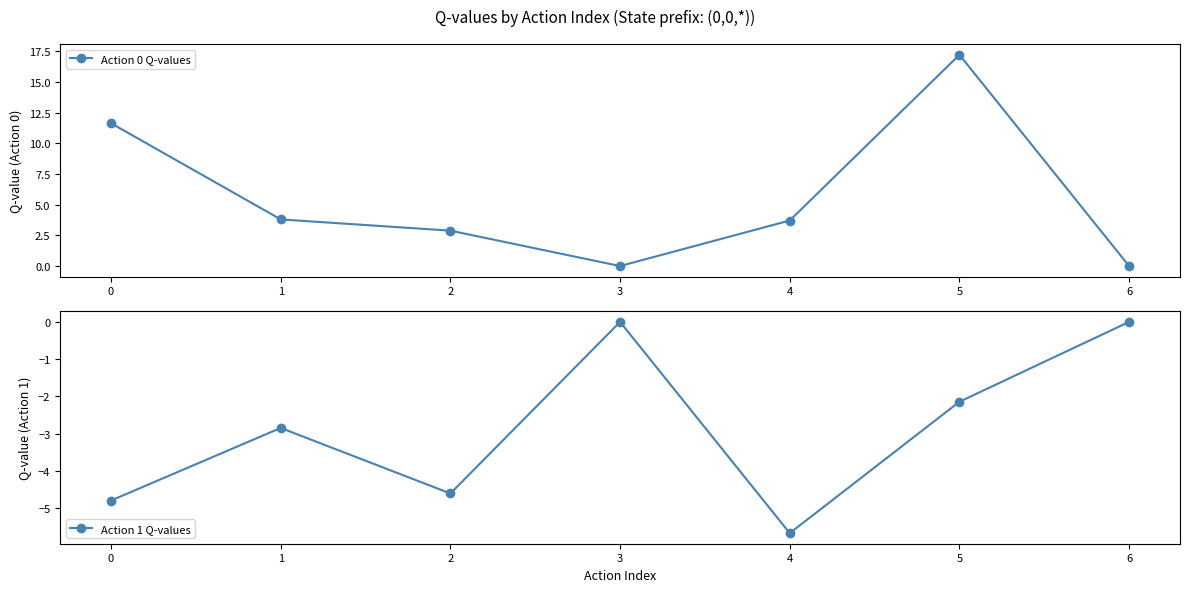

True or false: Action 1 Q-values and Action 0 Q-values cross at least once.

False